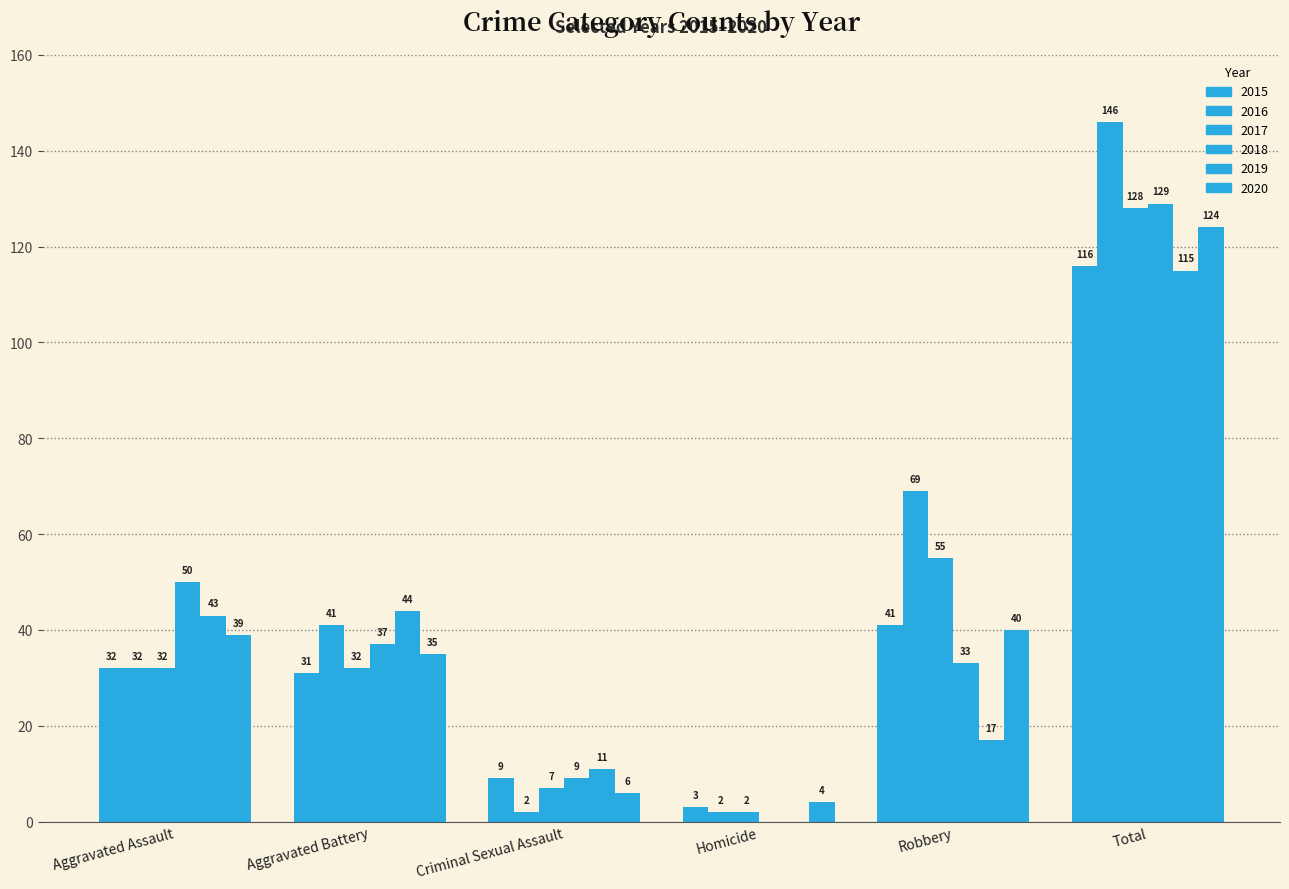

What is the average value of the 2017 series?

43